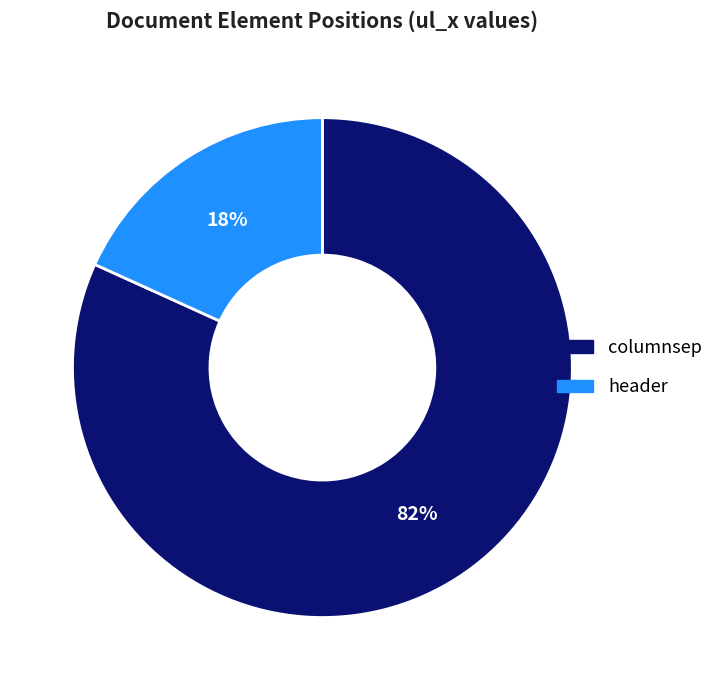

Which has a higher value, columnsep or header?

columnsep